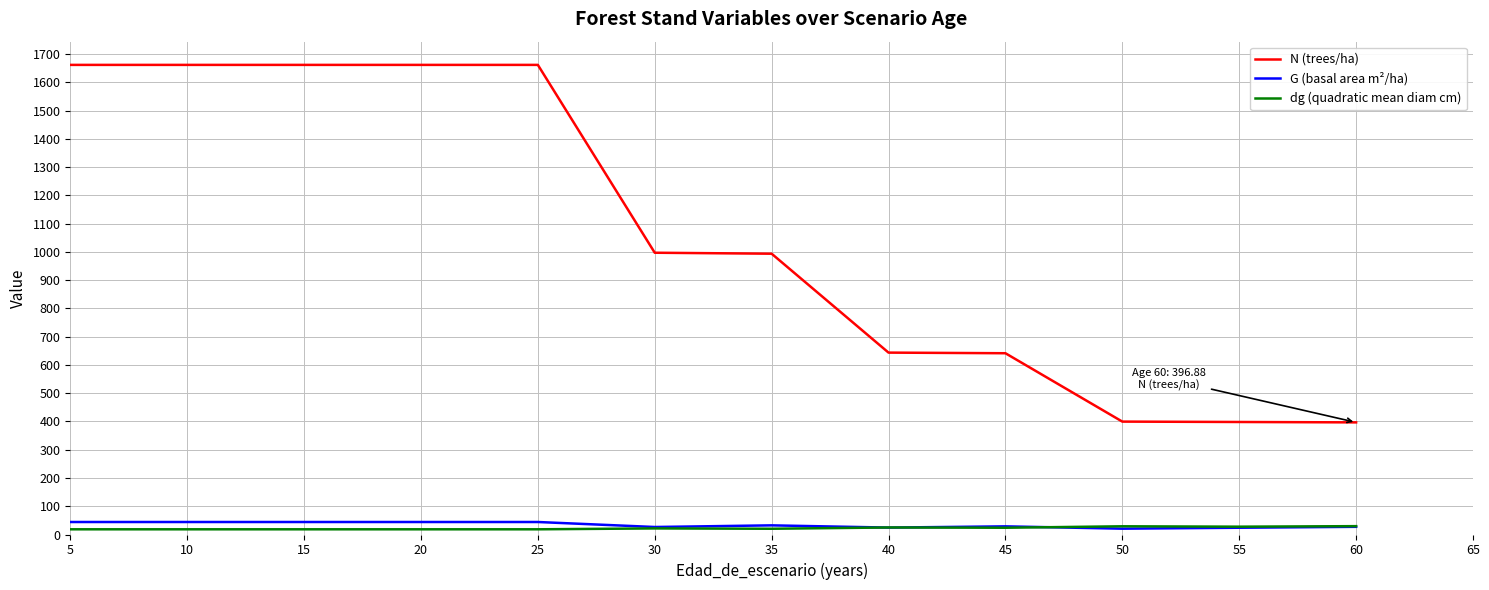

The value of G (basal area m²/ha) at 10 is 44.2. True or false?

True